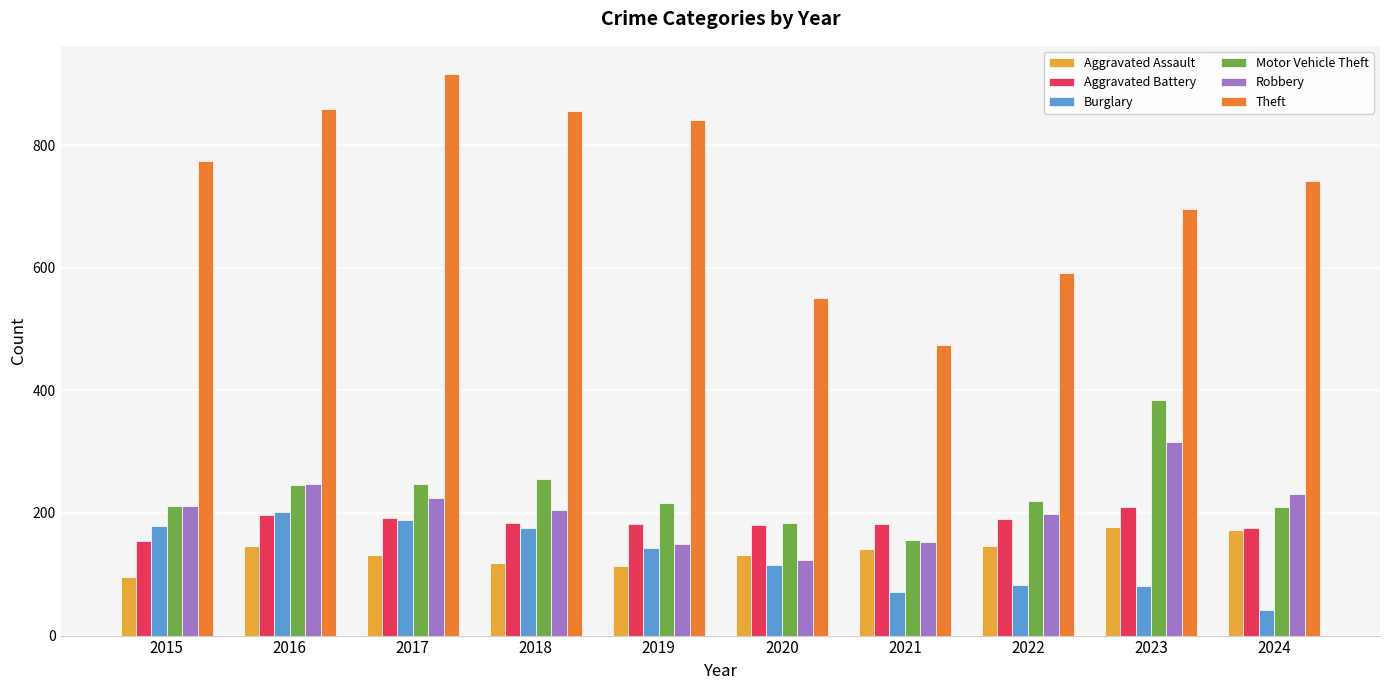

The value of Robbery at 2024 is 231. True or false?

True